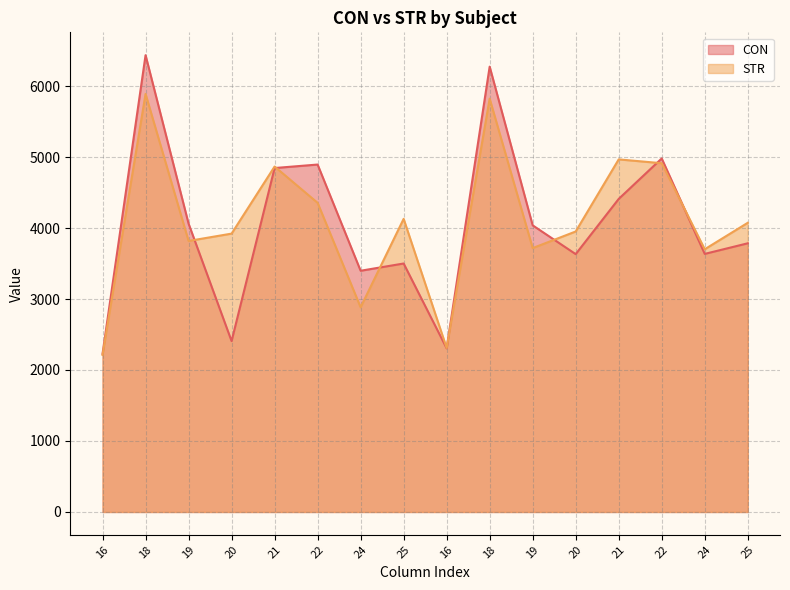

Reading left to right, list all the values displayed in this chart.

CON: 16=2227.1	18=6434.8	19=4061.8	20=2407.3	21=4845.0	22=4894.2	24=3398.1	25=3500.2	16=2305.3	18=6273.4	19=4037.7	20=3632.1	21=4410.0	22=4980.0	24=3635.5	25=3784.7
STR: 16=2212.4	18=5889.0	19=3817.8	20=3921.1	21=4866.0	22=4354.7	24=2883.0	25=4129.0	16=2310.8	18=5822.6	19=3717.3	20=3951.2	21=4966.8	22=4912.8	24=3700.9	25=4073.5